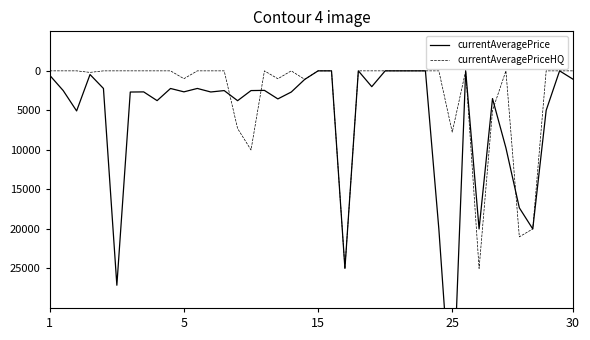

True or false: currentAveragePriceHQ has more than 2 points higher than both neighbors.

True